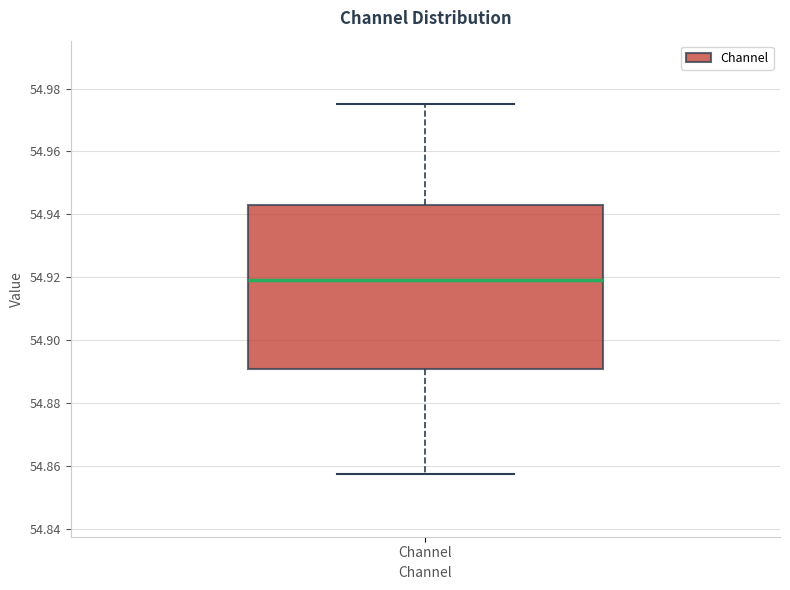

Read this box plot against the y-axis: the position of the median line, the range covered by the box, and the ends of both whiskers. The values are not printed on the chart, so give them approximately, as read against the axis.

median 54.920, box 54.890 to 54.942, whiskers 54.858 to 54.976